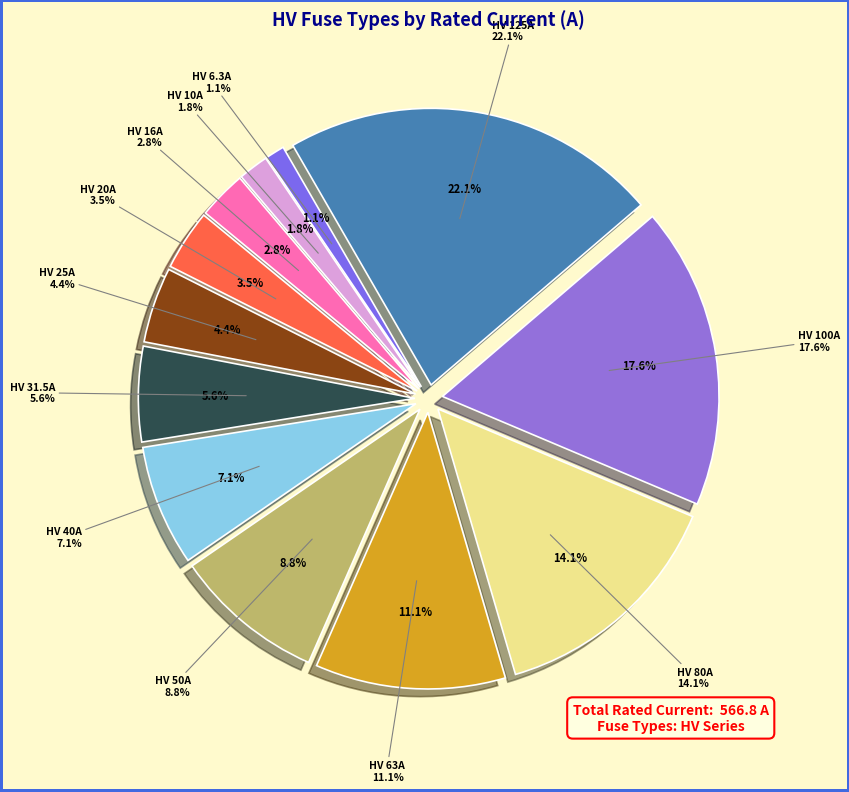

Is it true that HV 10A is 2% of the pie?

True